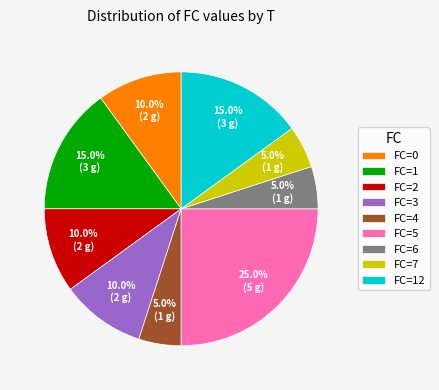

How many segments does this pie chart have?

9